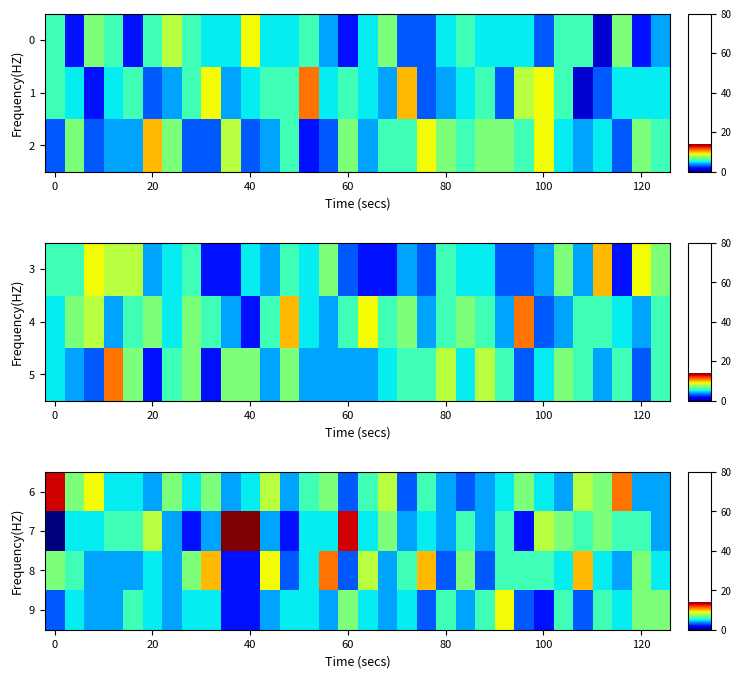

Count the 6 values in the range 4 to 7.

23